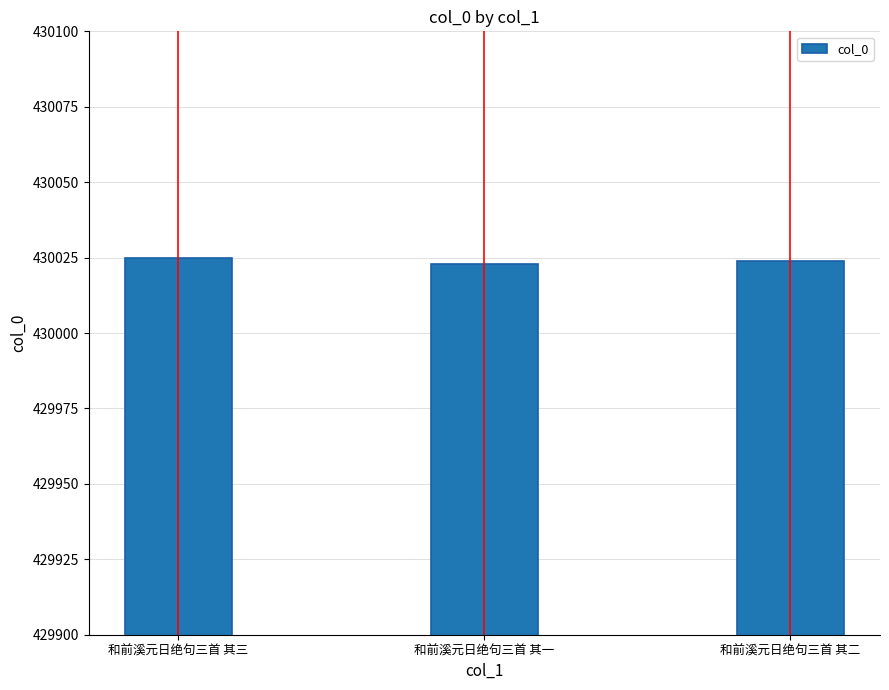

What is the sum of all values?

1290072